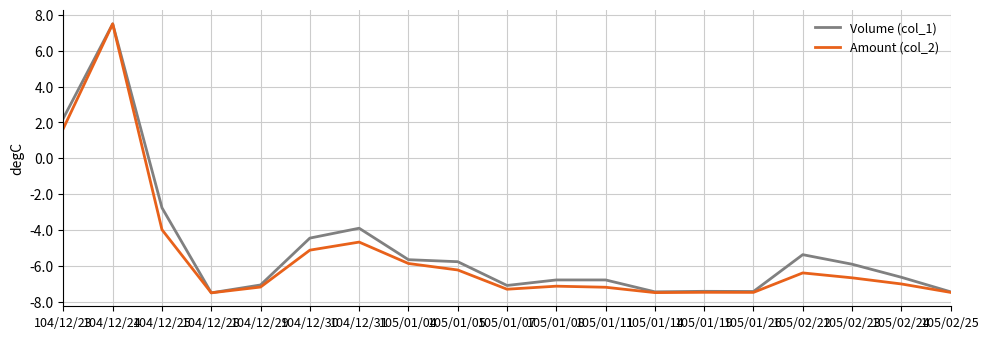

How many lines are shown in the chart?

2